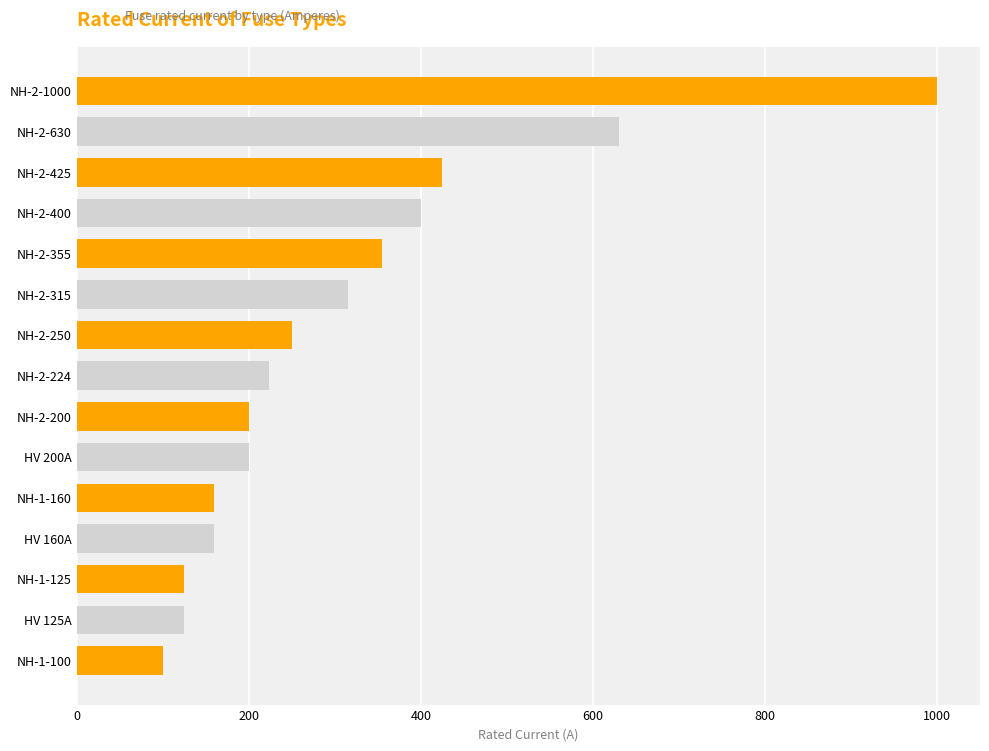

Are the bars grouped side by side (vs. stacked)?

No